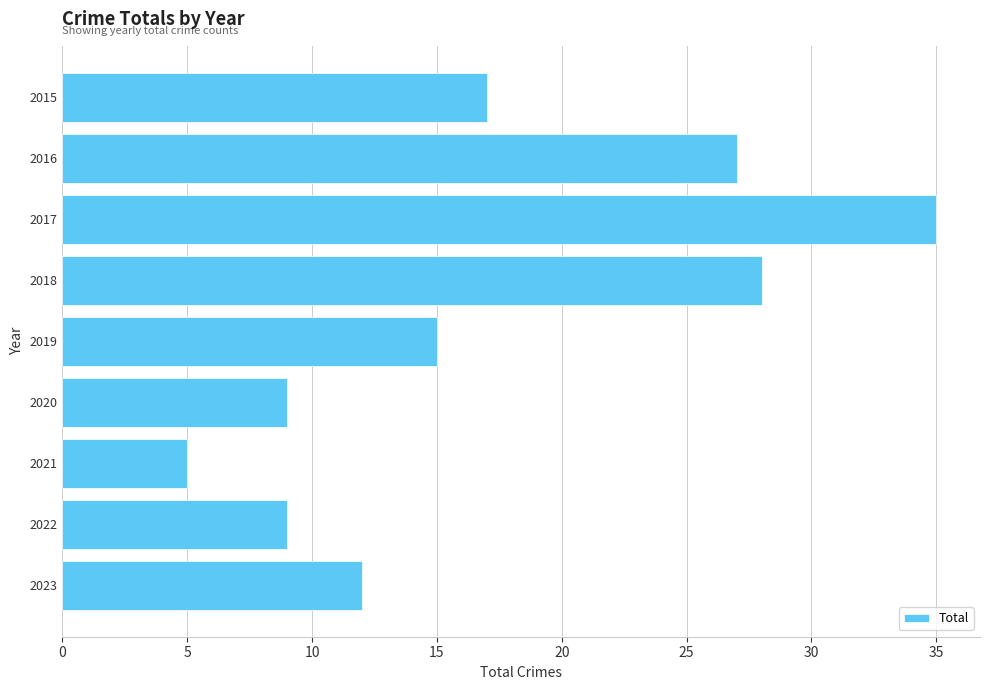

Reading bottom to top, transcribe all the data shown in this chart.

2023=12	2022=9	2021=5	2020=9	2019=15	2018=28	2017=35	2016=27	2015=17